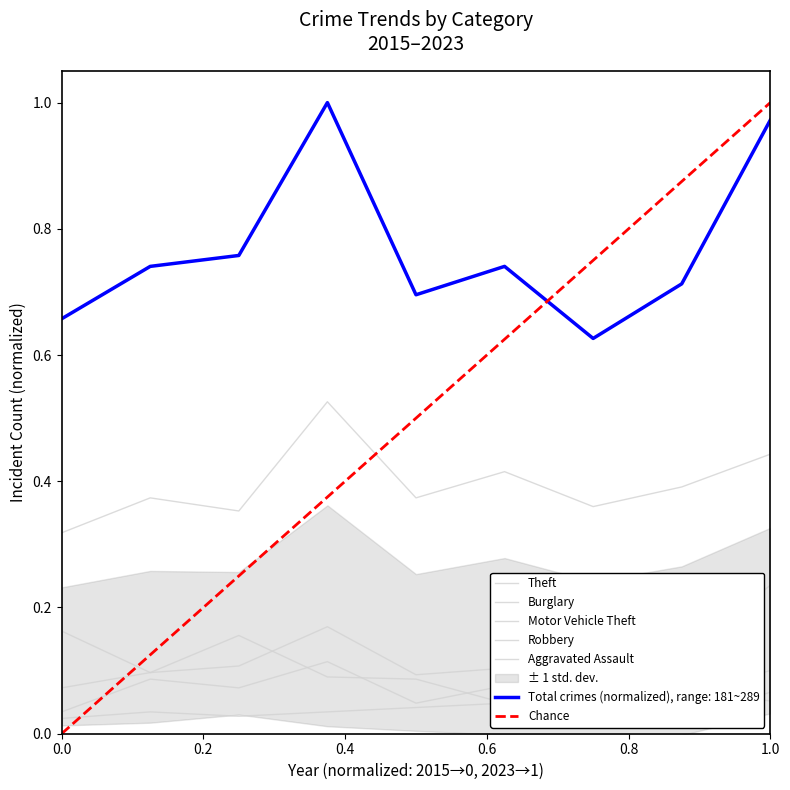

At which label is Motor Vehicle Theft closest to 0?

2020